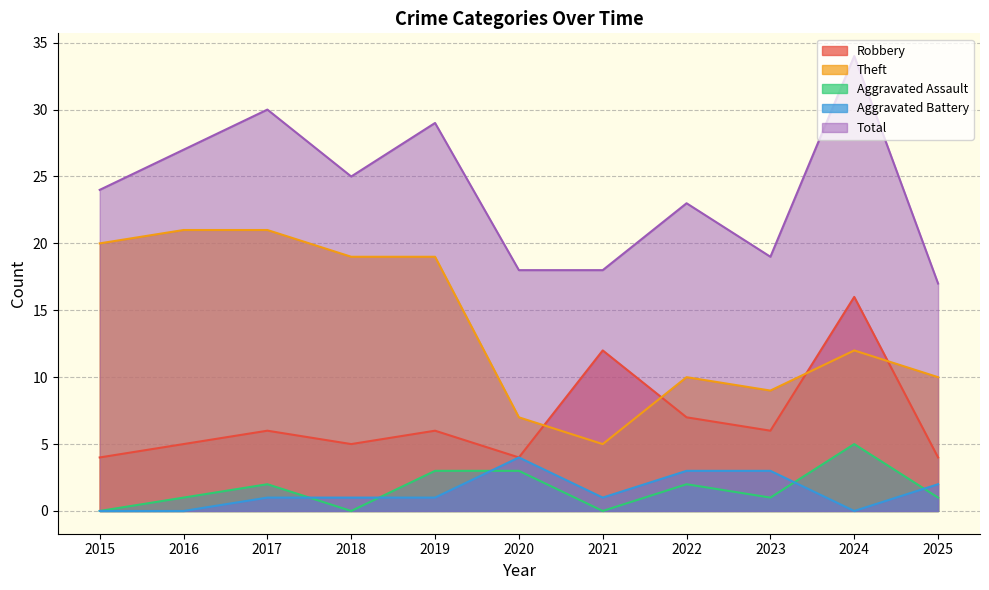

The Robbery series shows 6 at 2025. True or false?

False